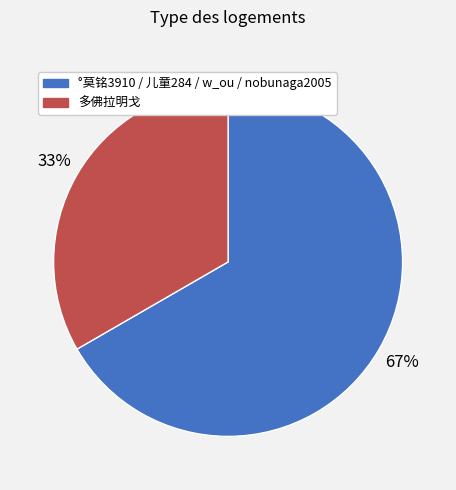

To the nearest percent, what is the average slice percentage?

50%